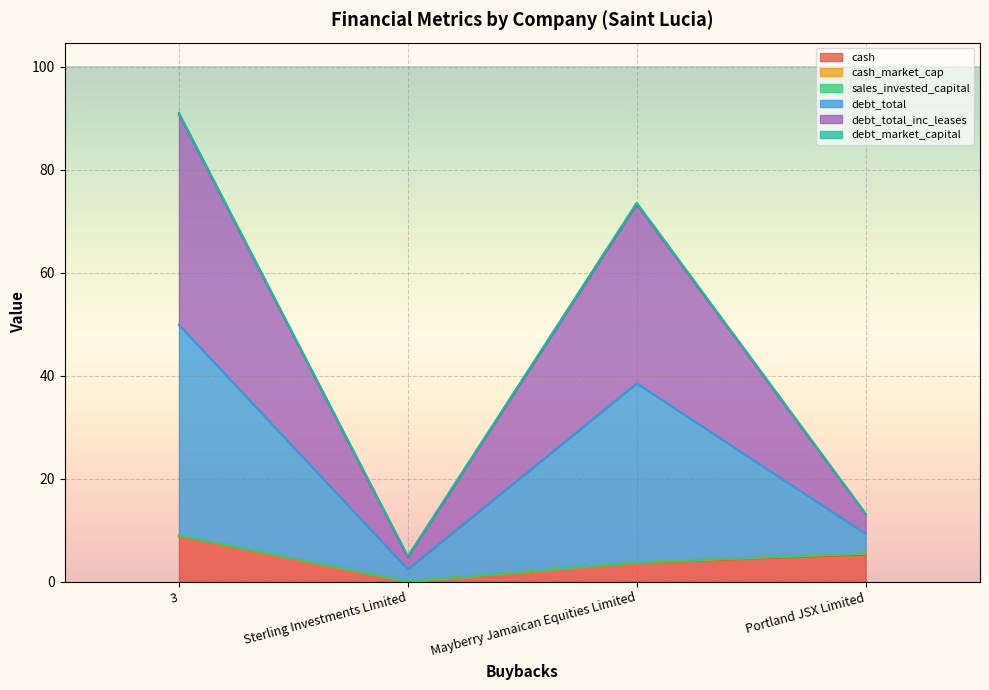

The debt_total series shows 99.7 at Mayberry Jamaican Equities Limited. True or false?

False